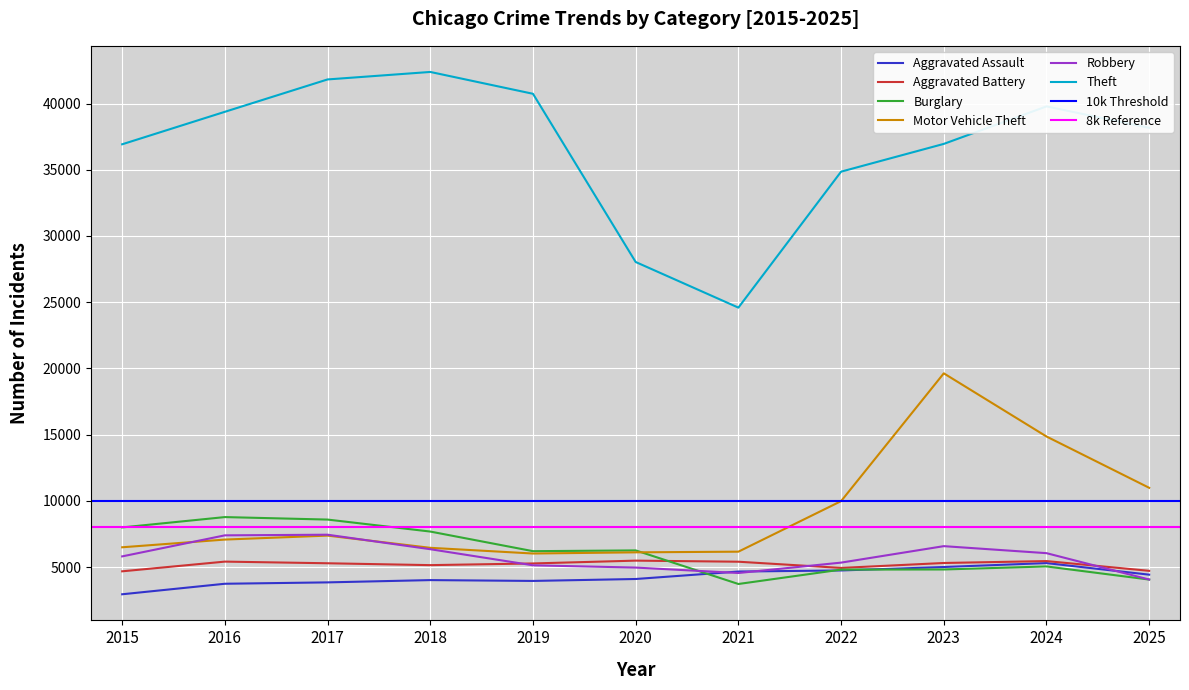

The Aggravated Assault series shows 2947 at 2015. True or false?

True